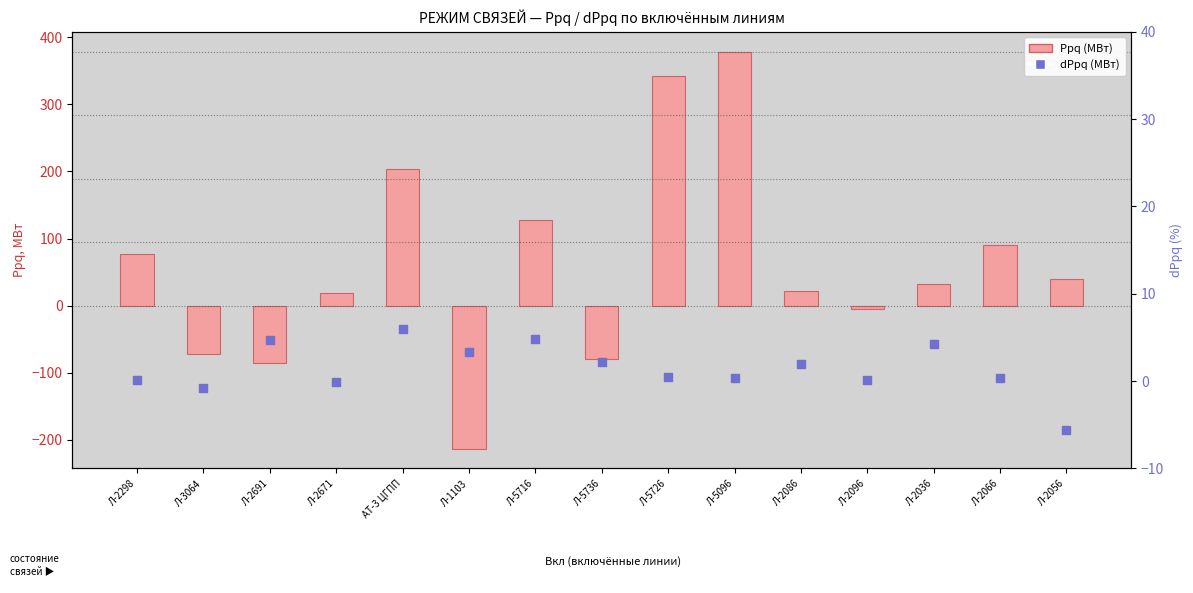

Which series has the widest spread of Y values?

Ppq (MW)